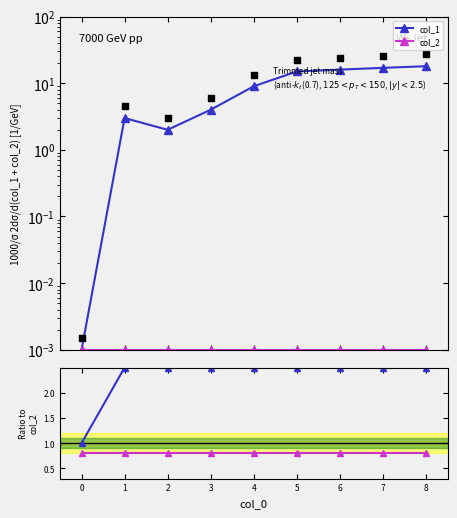

Is the value of col_2 ref at 7 greater than the value of col_1 at 4?

No